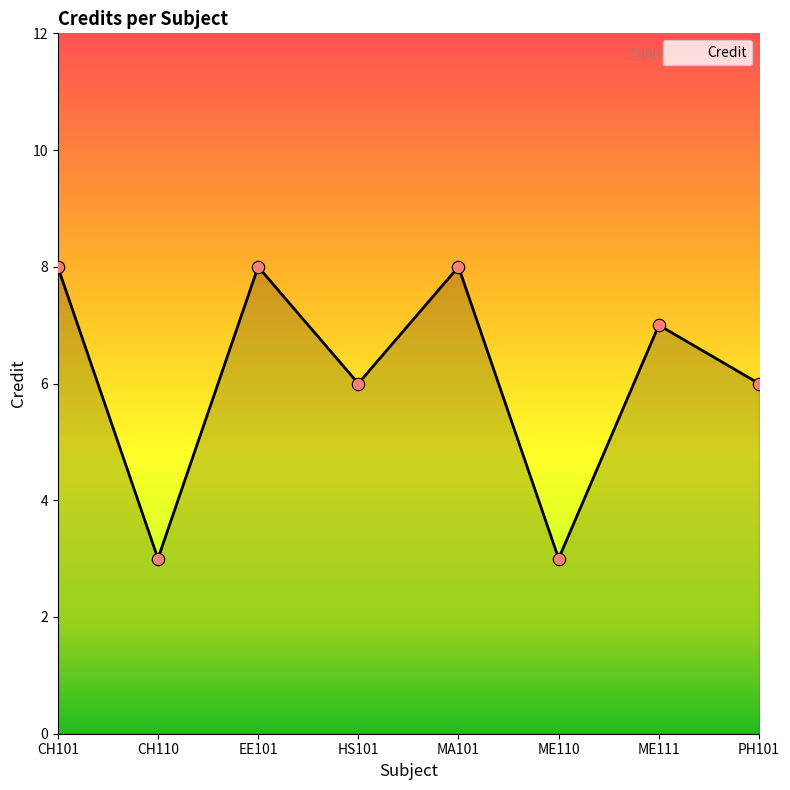

Between CH101 and ME111, which is larger?

CH101